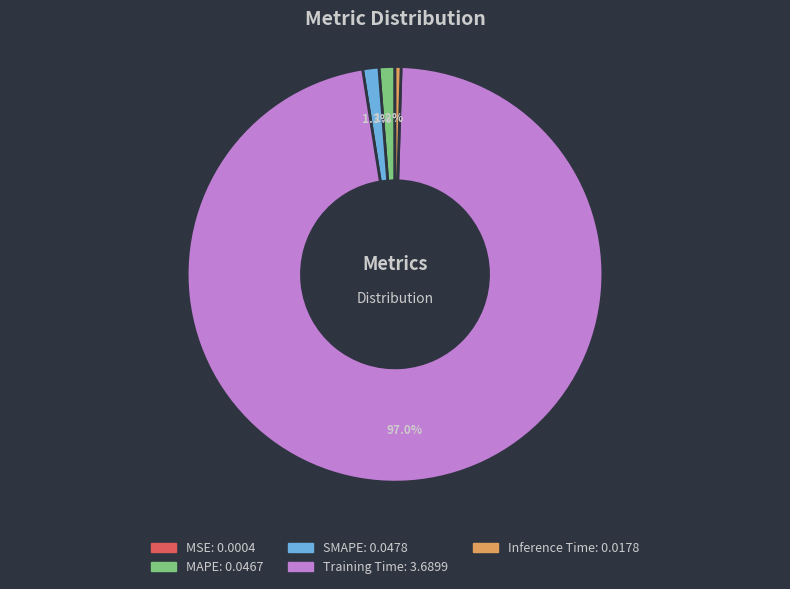

Do SMAPE and Inference Time together represent more than half of the pie?

No